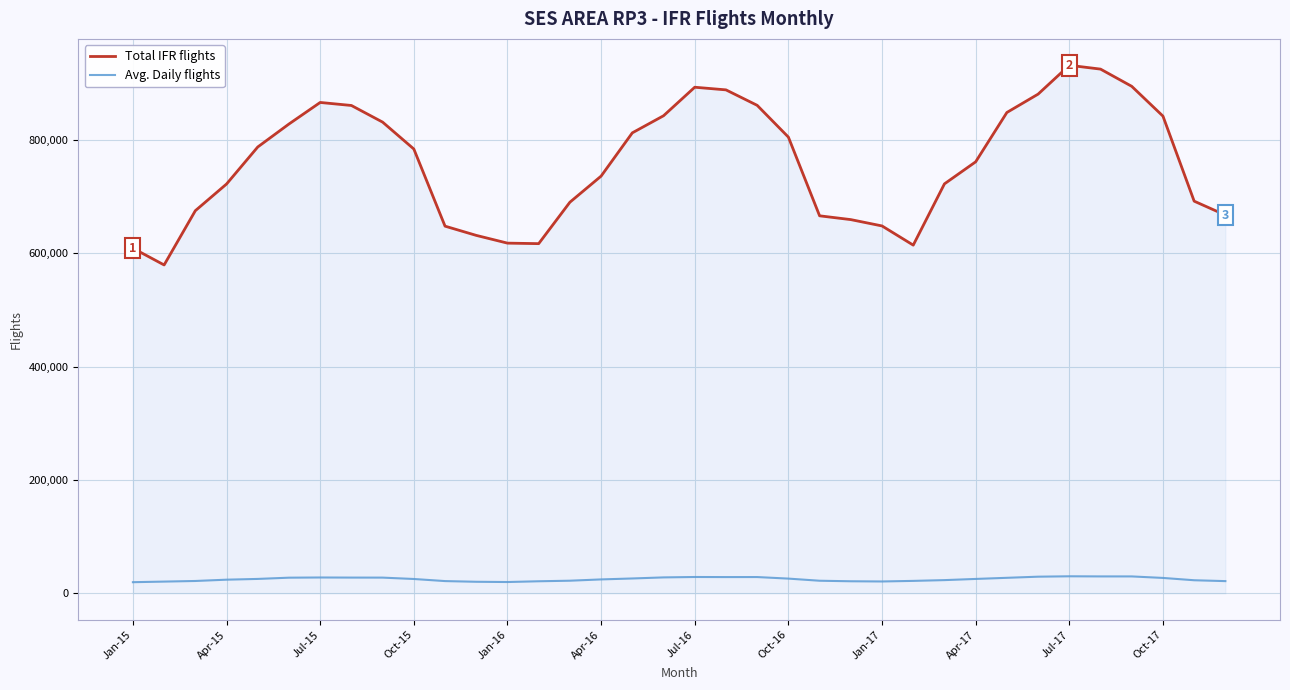

Rank the series by their maximum value, from lowest to highest.

Avg. Daily flights, Total IFR flights